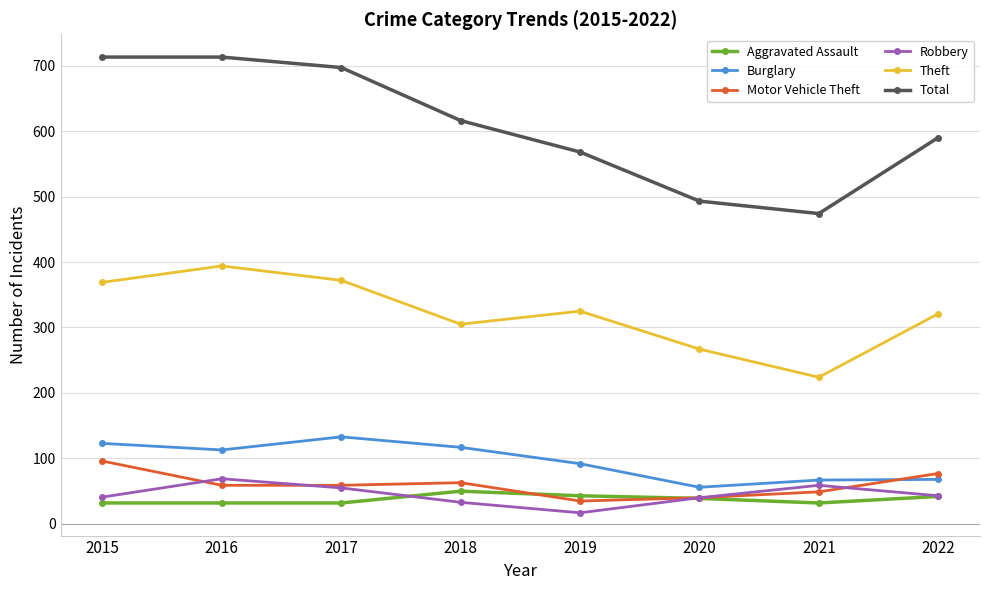

Is the value of Burglary at 2017 greater than the value of Theft at 2022?

No